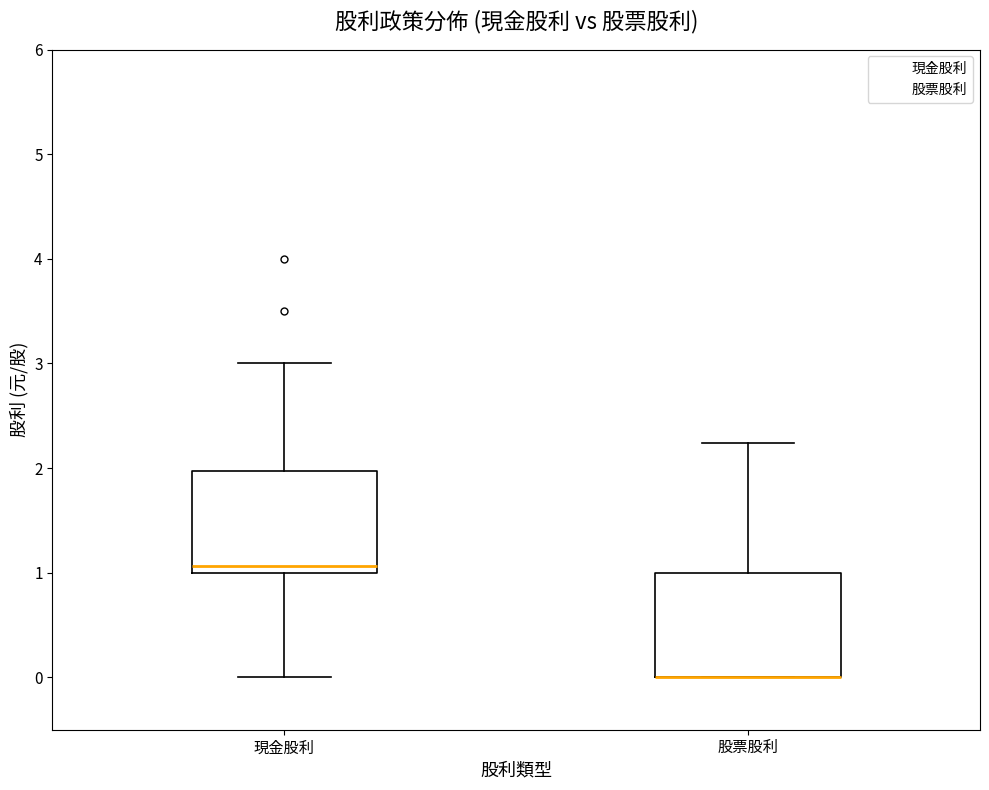

Reading left to right, transcribe this box plot: for each box, give where its median line is, the range the box spans, and where its two whiskers end, as read against the y-axis. The values are not printed on the chart, so give them approximately, as read against the axis.

現金股利: median 1.1, box 1.0 to 2.0, whiskers 0.0 to 3.0
股票股利: median 0.0 (drawn on the box's lower edge), box 0.0 to 1.0, whiskers 0.0 to 2.2